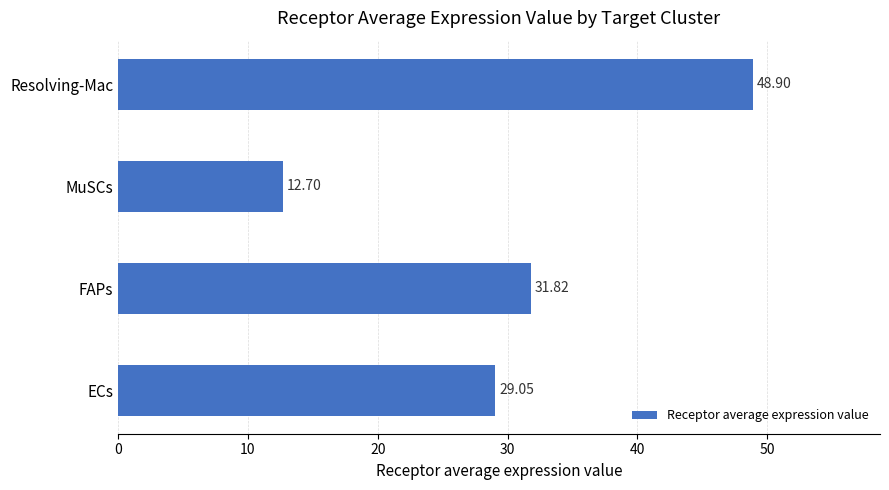

Which category has the lowest value across all series?

MuSCs